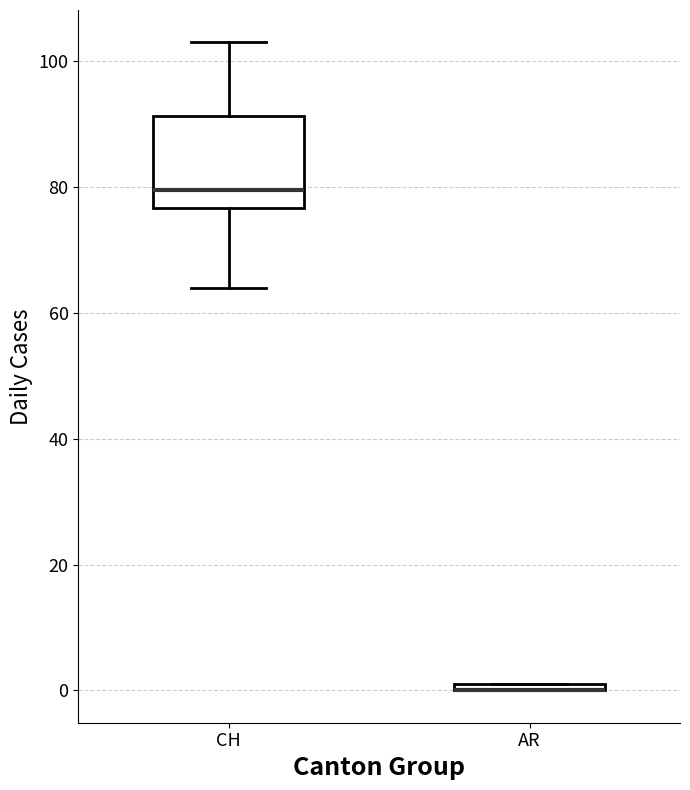

Where is the lower edge of the box for CH on the y-axis? The values are not printed on the chart, so give them approximately, as read against the axis.

76